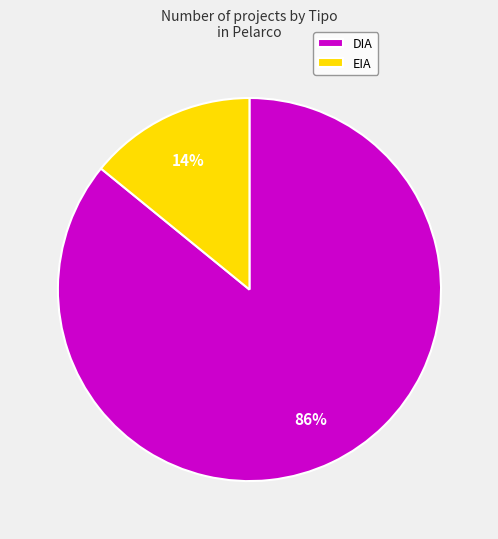

Which category has the biggest portion of the pie?

DIA